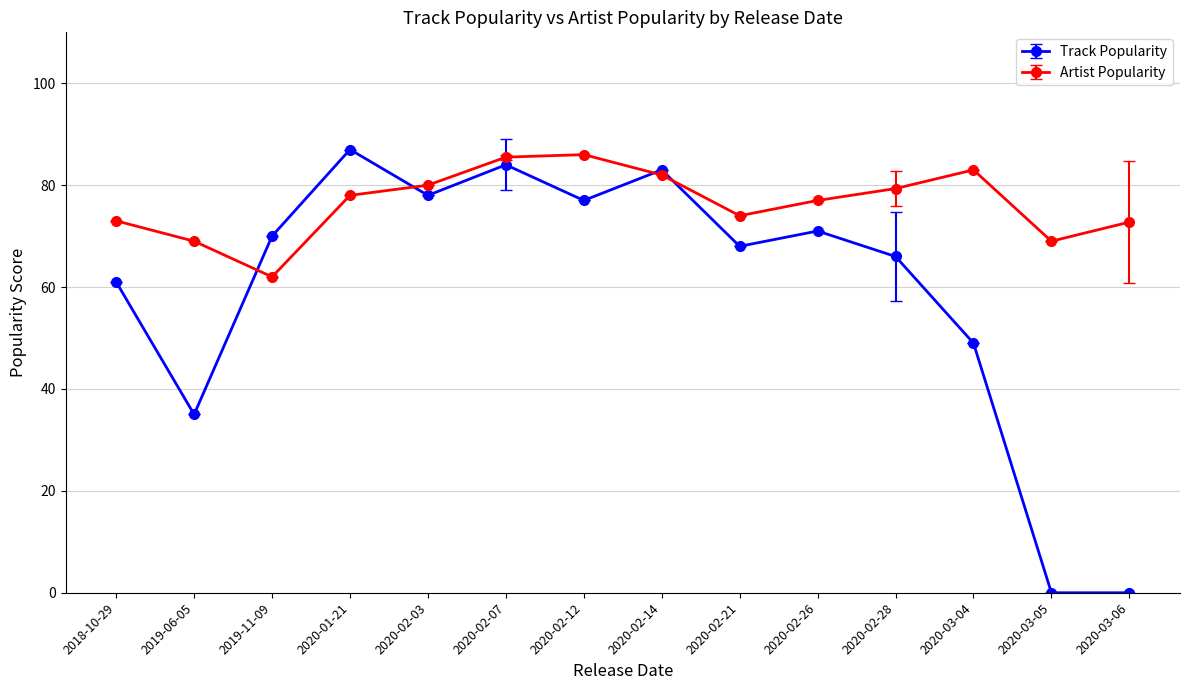

At 2020-03-06, list the series in order from smallest to largest.

Track Popularity, Artist Popularity